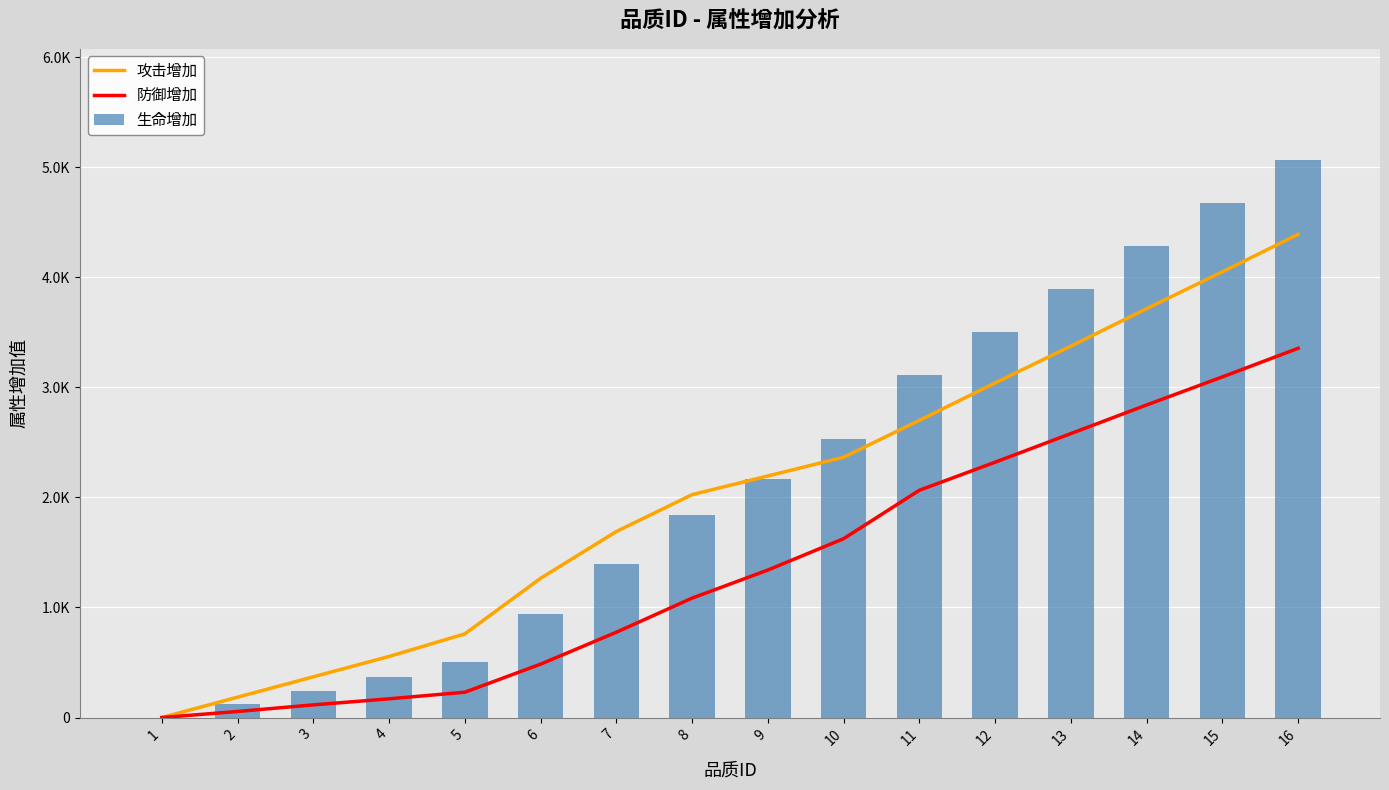

Reading left to right, transcribe all the data shown in this chart.

攻击增加: 1=0	2=185	3=370	4=555	5=760	6=1265	7=1690	8=2025	9=2195	10=2365	11=2700	12=3040	13=3375	14=3715	15=4050	16=4390
防御增加: 1=0	2=55	3=115	4=170	5=230	6=485	7=775	8=1085	9=1340	10=1625	11=2065	12=2320	13=2580	14=2840	15=3095	16=3355
生命增加: 1=0	2=122	3=244	4=366	5=501	6=939	7=1391	8=1836	9=2170	10=2531	11=3115	12=3505	13=3894	14=4284	15=4673	16=5063